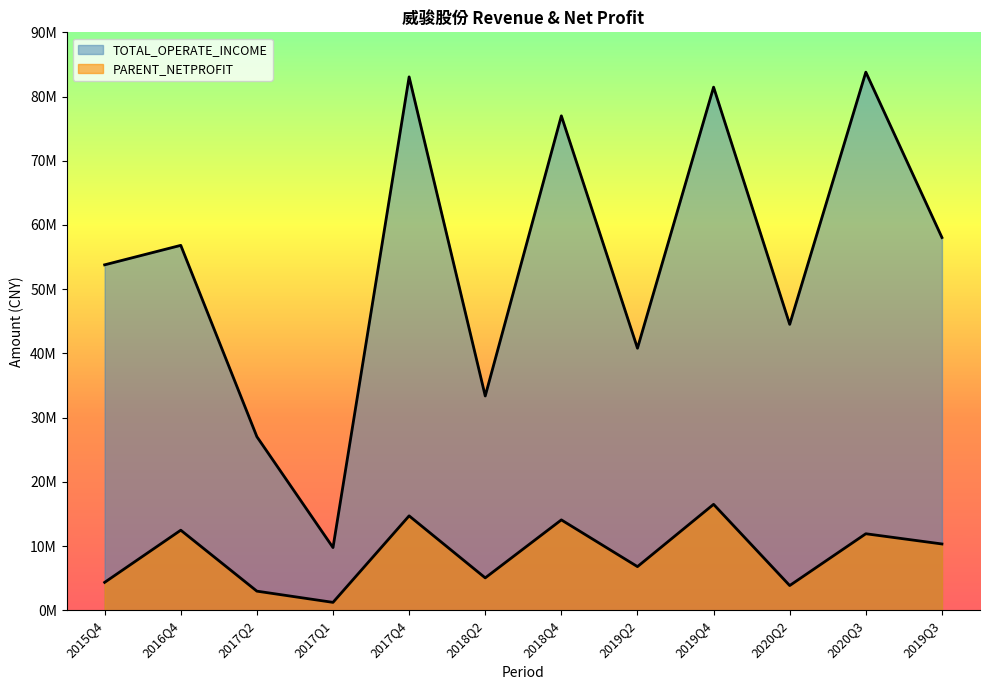

Which label corresponds to the largest value in the chart?

2020Q3